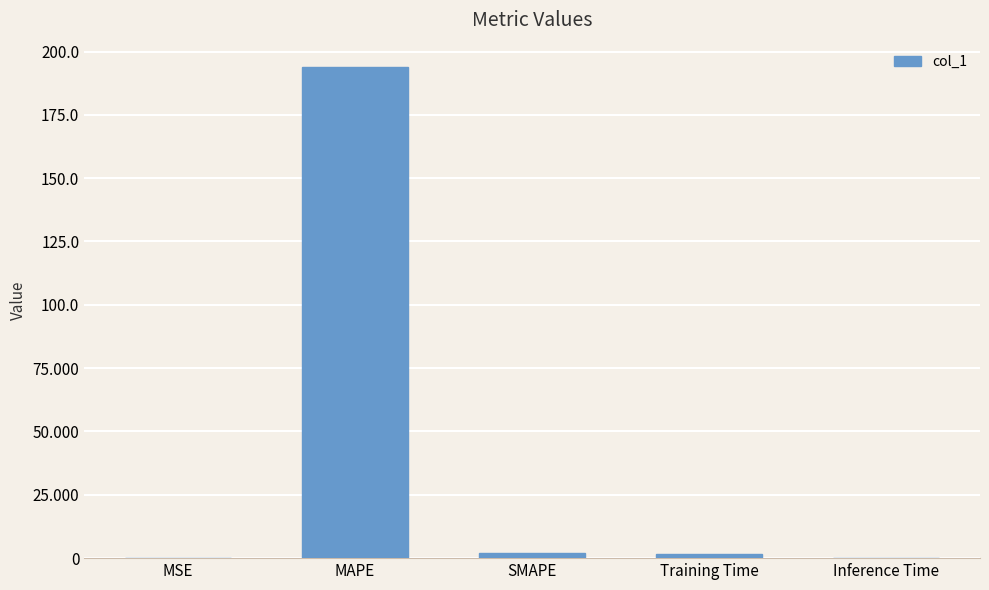

What is the sum of all values?

197.5